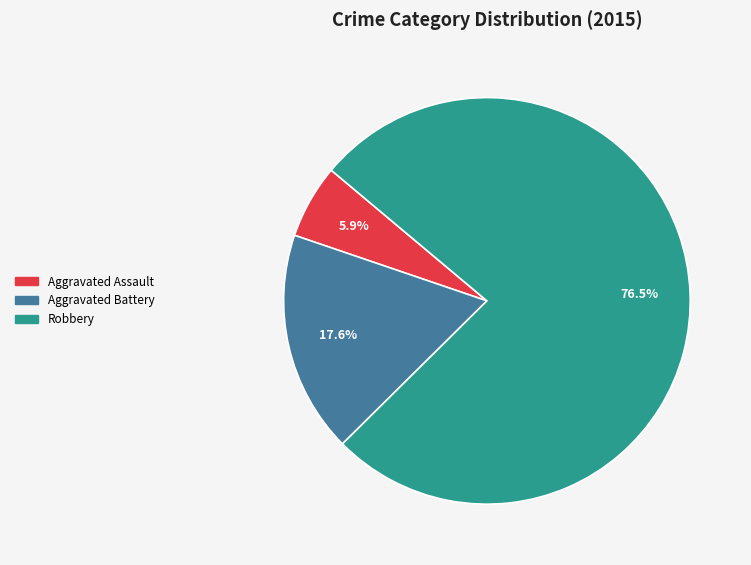

How many slices are in this pie chart?

3